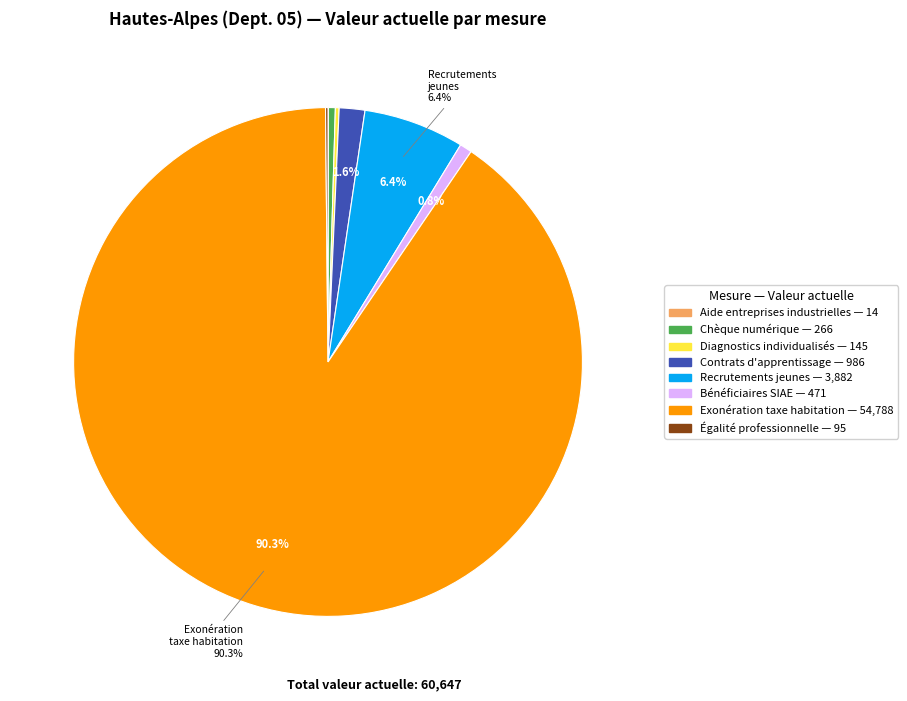

Is there a majority slice in this chart?

Yes